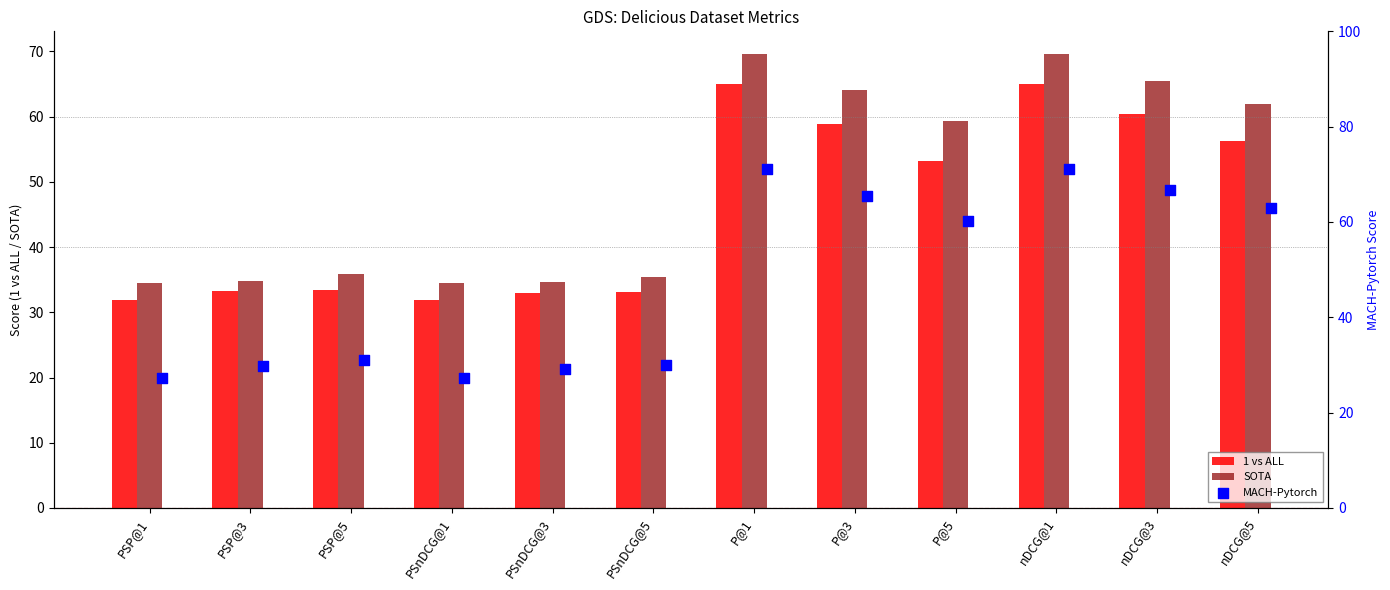

Which series contains the highest Y value?

MACH-Pytorch